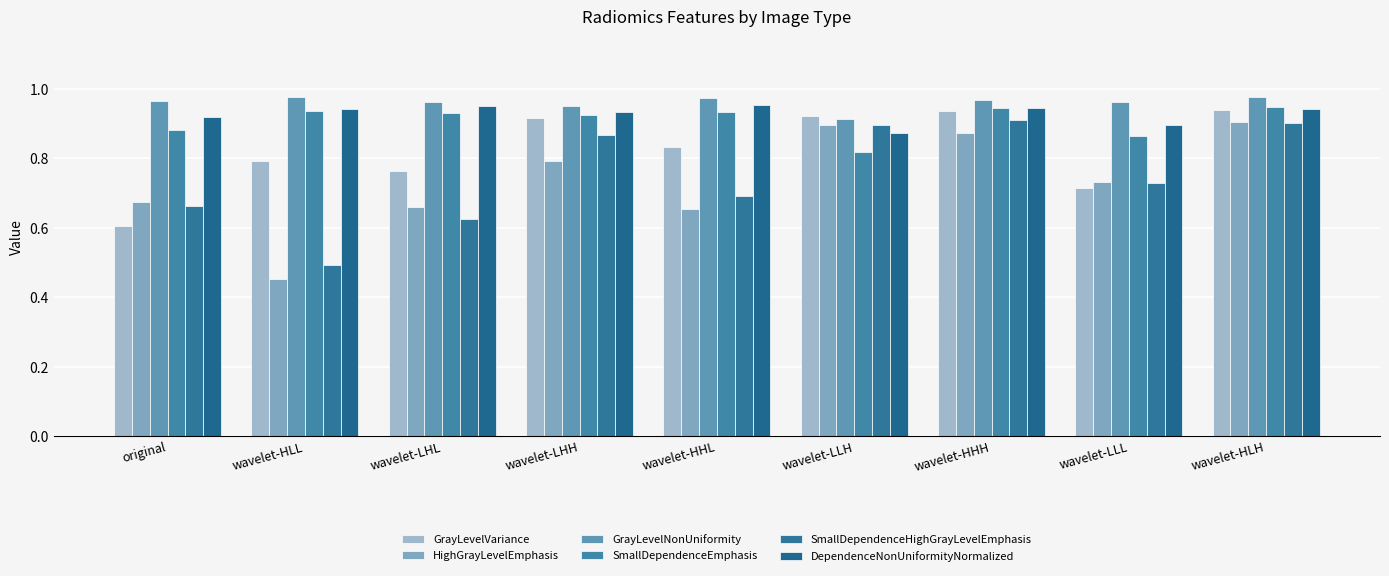

Is it true that GrayLevelNonUniformity equals 1.0 at wavelet-LLL?

True